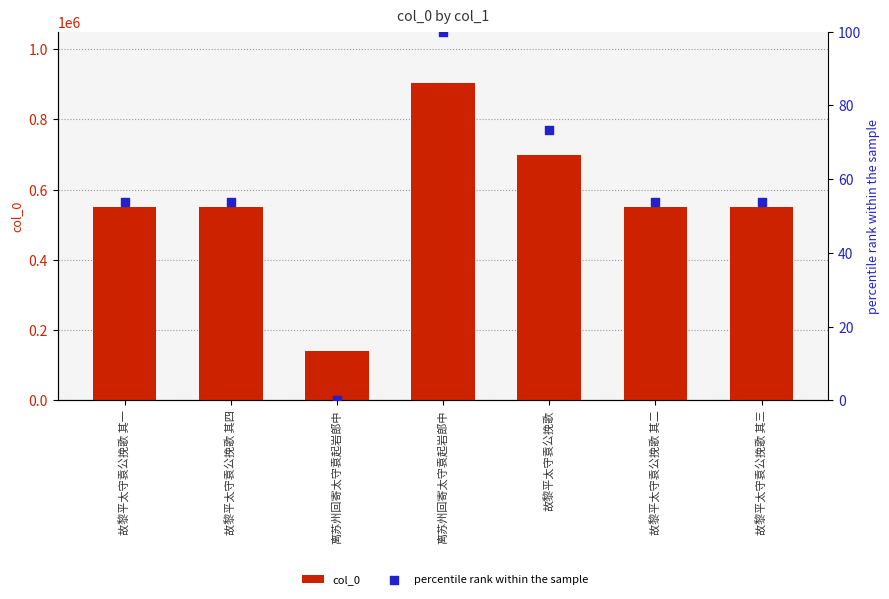

Which series reaches the minimum Y coordinate?

percentile rank within the sample